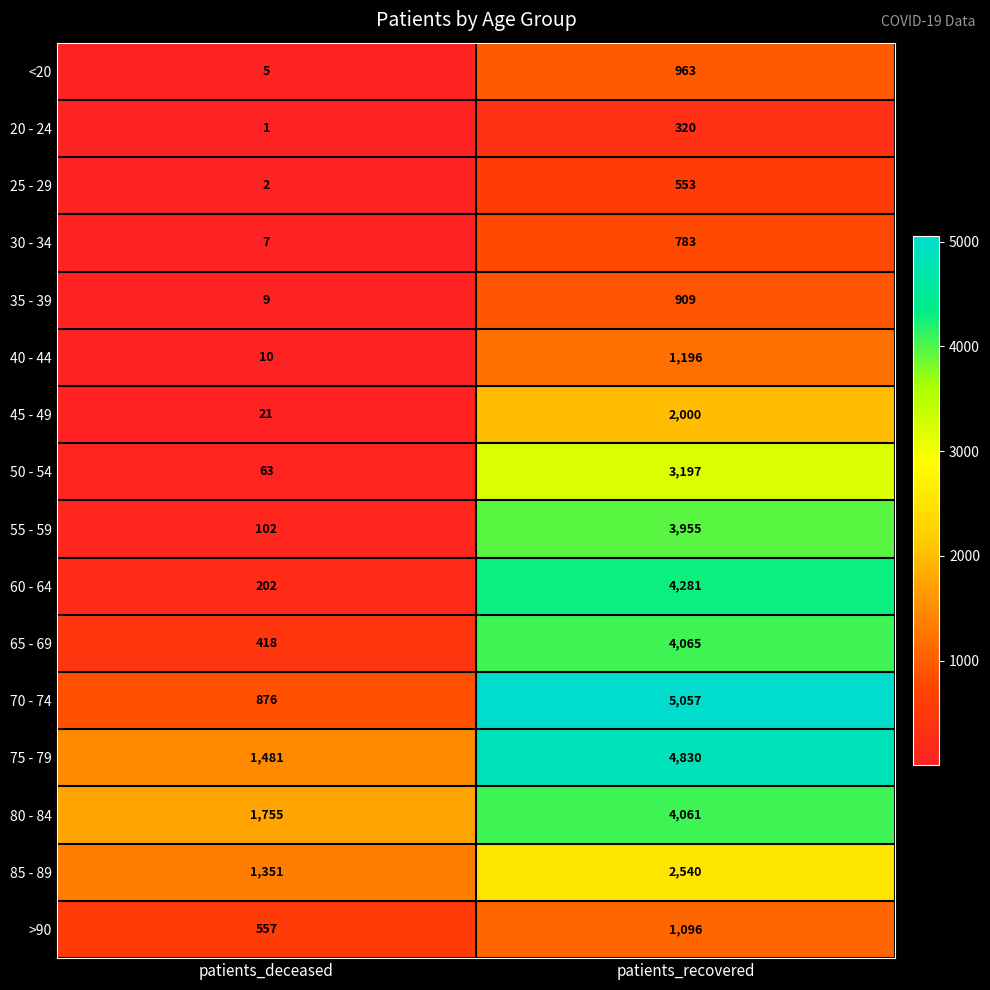

Count the number of categories in the chart.

2